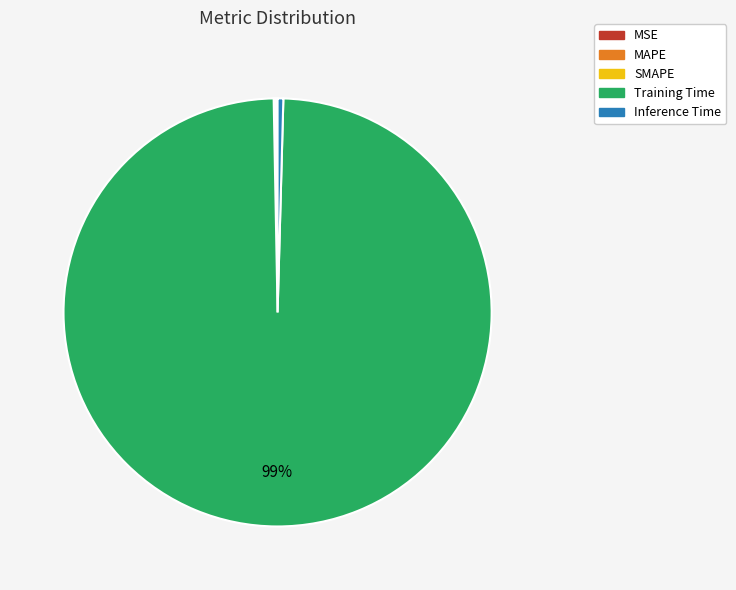

True or false: Training Time accounts for 93% of the total.

False